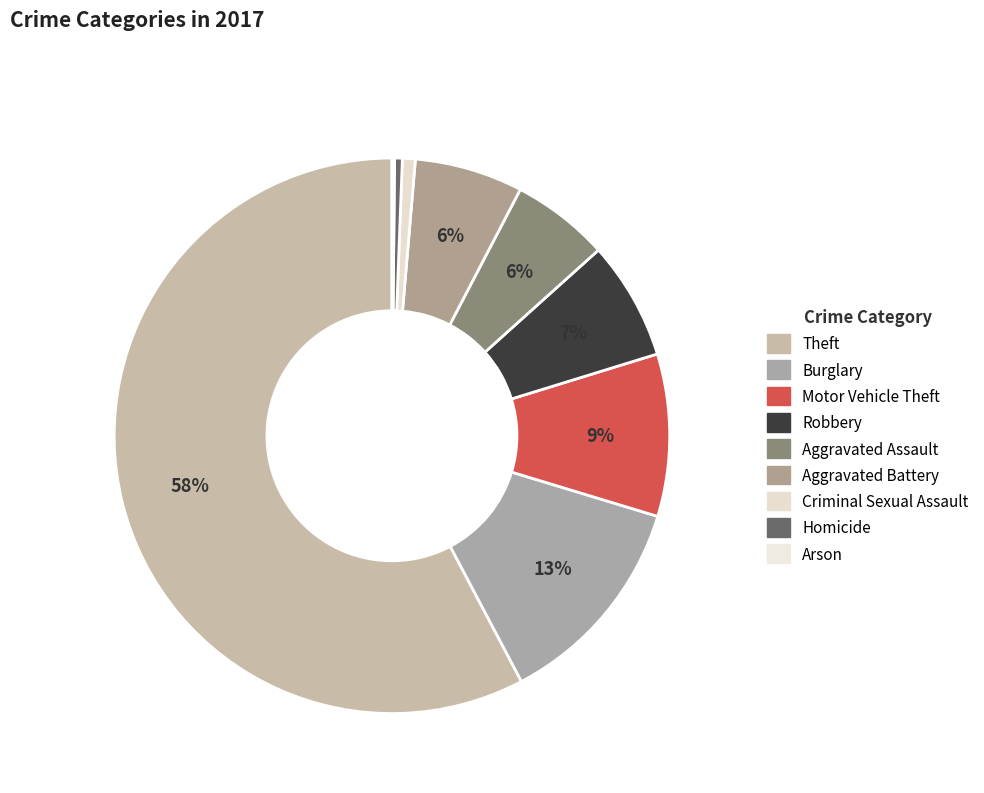

What is the majority slice?

Theft